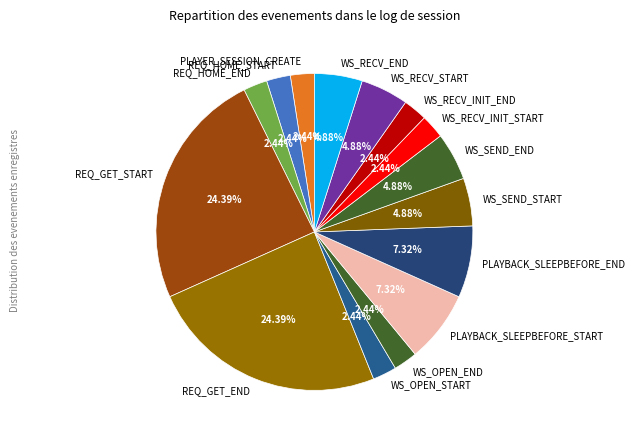

Does PLAYBACK_SLEEPBEFORE_START represent more than half of the total?

No